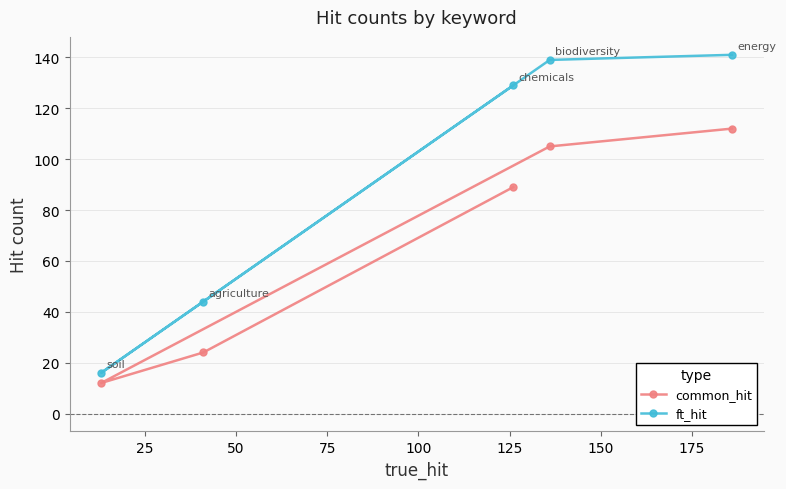

What is the difference between the maximum and second lowest values in the common_hit series?

88